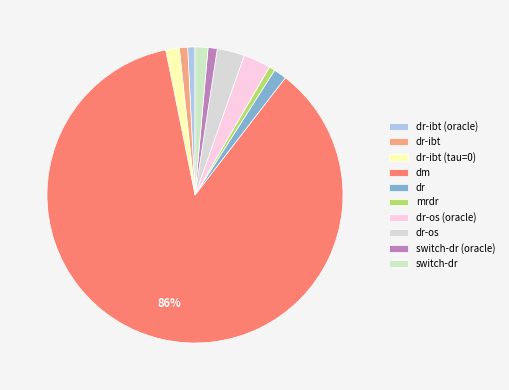

How many segments does this pie chart have?

10